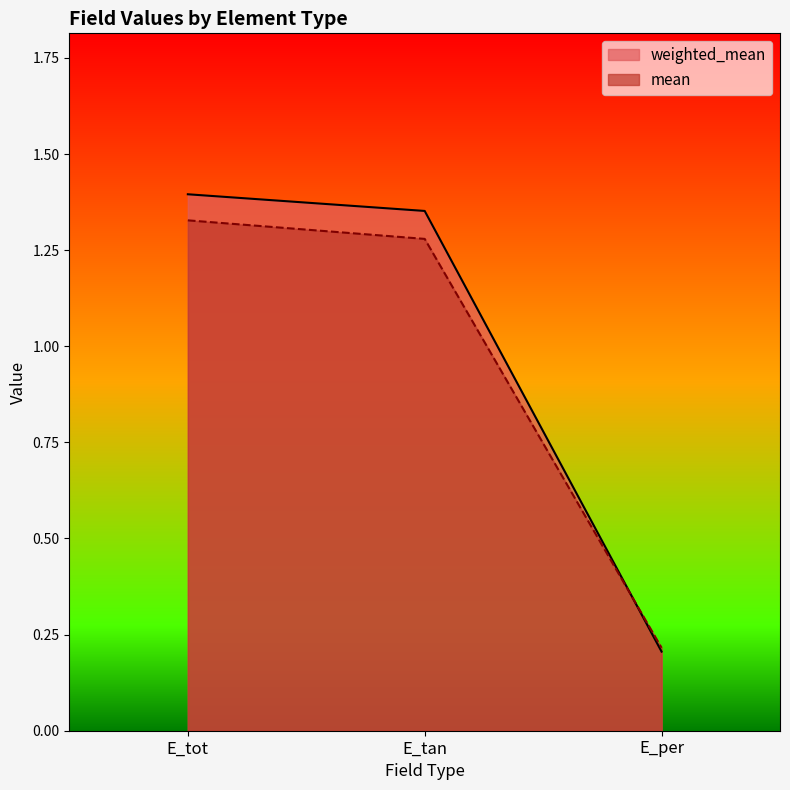

How many lines are shown in the chart?

2